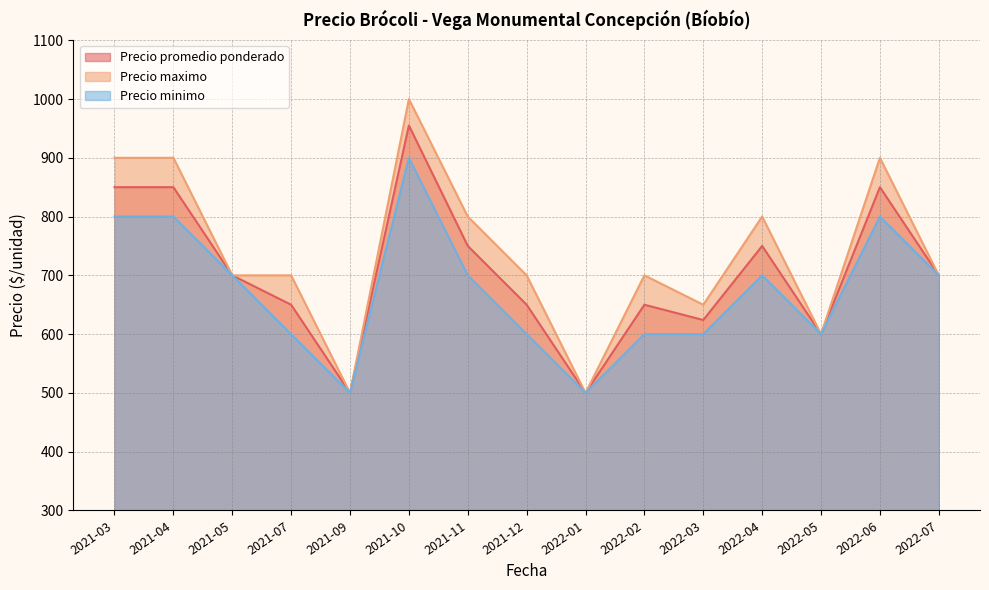

Reading left to right, extract all data points from this chart.

Precio promedio ponderado: 2021-03=850	2021-04=850	2021-05=700	2021-07=650	2021-09=500	2021-10=955	2021-11=750	2021-12=650	2022-01=500	2022-02=650	2022-03=624	2022-04=750	2022-05=600	2022-06=850	2022-07=700
Precio maximo: 2021-03=900	2021-04=900	2021-05=700	2021-07=700	2021-09=500	2021-10=1000	2021-11=800	2021-12=700	2022-01=500	2022-02=700	2022-03=650	2022-04=800	2022-05=600	2022-06=900	2022-07=700
Precio minimo: 2021-03=800	2021-04=800	2021-05=700	2021-07=600	2021-09=500	2021-10=900	2021-11=700	2021-12=600	2022-01=500	2022-02=600	2022-03=600	2022-04=700	2022-05=600	2022-06=800	2022-07=700